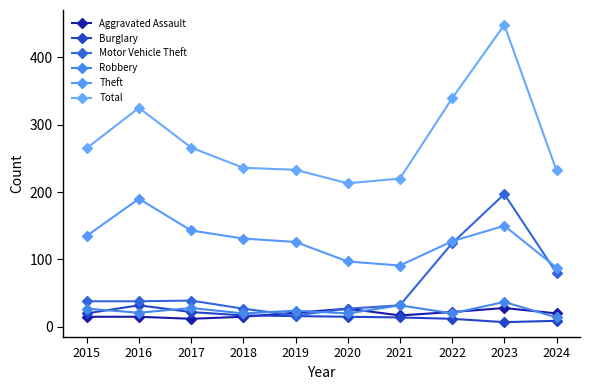

How many lines are shown in the chart?

6